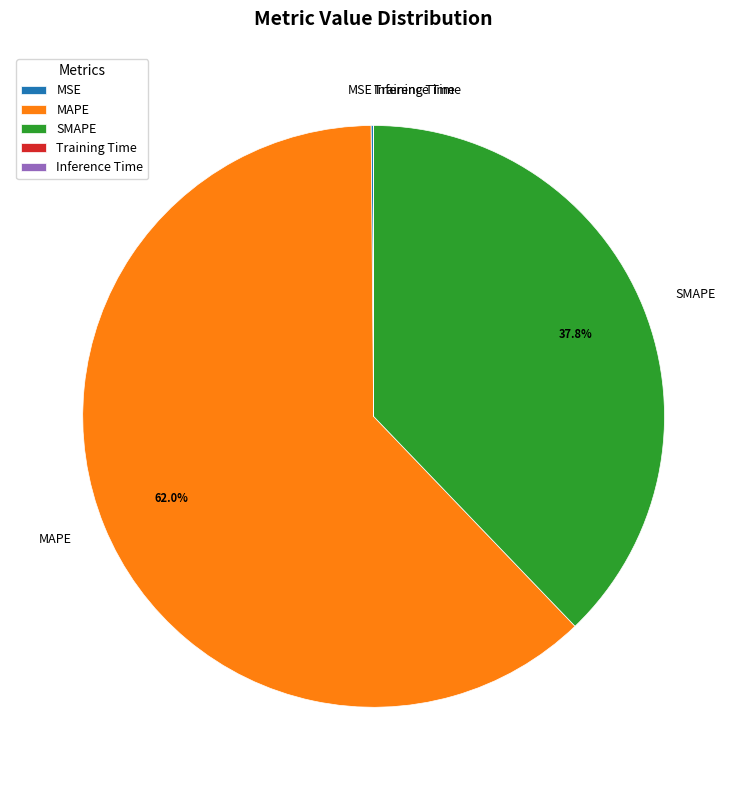

What percentage is the MAPE slice, to the nearest percent?

62%